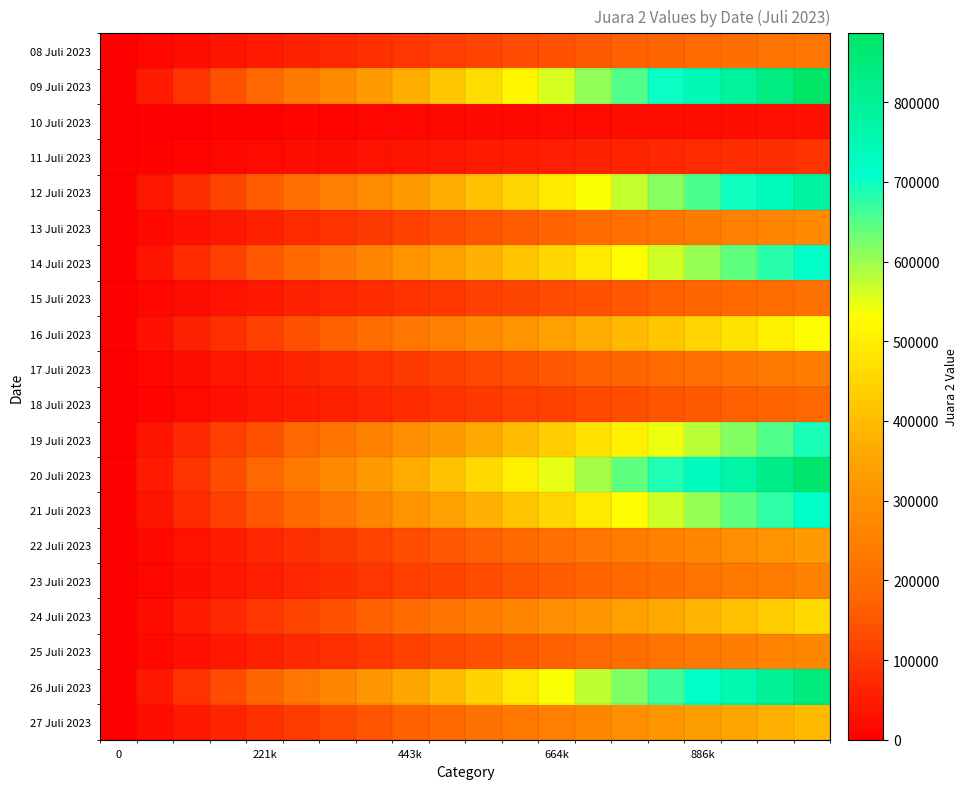

Reading left to right, transcribe all the data shown in this chart.

08 Juli 2023: 0.0	12000.2	24000.3	36000.5	48000.6	60000.8	72000.9	84001.1	96001.3	108001.4	120001.6	132001.7	144001.9	156002.1	168002.2	180002.4	192002.5	204002.7	216002.8	228003.0
09 Juli 2023: 0.0	46658.5	93316.9	139975.4	186633.9	233292.4	279950.8	326609.3	373267.8	419926.3	466584.7	513243.2	559901.7	606560.2	653218.6	699877.1	746535.6	793194.1	839852.5	886511.0
10 Juli 2023: 0.0	1562.4	3124.7	4687.1	6249.5	7811.8	9374.2	10936.6	12498.9	14061.3	15623.7	17186.1	18748.4	20310.8	21873.2	23435.5	24997.9	26560.3	28122.6	29685.0
11 Juli 2023: 0.0	4577.6	9155.3	13732.9	18310.5	22888.2	27465.8	32043.4	36621.1	41198.7	45776.3	50353.9	54931.6	59509.2	64086.8	68664.5	73242.1	77819.7	82397.4	86975.0
12 Juli 2023: 0.0	41025.4	82050.8	123076.3	164101.7	205127.1	246152.5	287177.9	328203.4	369228.8	410254.2	451279.6	492305.1	533330.5	574355.9	615381.3	656406.7	697432.2	738457.6	779483.0
13 Juli 2023: 0.0	14671.3	29342.5	44013.8	58685.1	73356.3	88027.6	102698.8	117370.1	132041.4	146712.6	161383.9	176055.2	190726.4	205397.7	220068.9	234740.2	249411.5	264082.7	278754.0
14 Juli 2023: 0.0	37710.8	75421.7	113132.5	150843.4	188554.2	226265.1	263975.9	301686.7	339397.6	377108.4	414819.3	452530.1	490240.9	527951.8	565662.6	603373.5	641084.3	678795.2	716506.0
15 Juli 2023: 0.0	11110.7	22221.4	33332.1	44442.7	55553.4	66664.1	77774.8	88885.5	99996.2	111106.8	122217.5	133328.2	144438.9	155549.6	166660.3	177770.9	188881.6	199992.3	211103.0
16 Juli 2023: 0.0	27995.6	55991.2	83986.7	111982.3	139977.9	167973.5	195969.1	223964.6	251960.2	279955.8	307951.4	335946.9	363942.5	391938.1	419933.7	447929.3	475924.8	503920.4	531916.0
17 Juli 2023: 0.0	12855.8	25711.7	38567.5	51423.4	64279.2	77135.1	89990.9	102846.7	115702.6	128558.4	141414.3	154270.1	167125.9	179981.8	192837.6	205693.5	218549.3	231405.2	244261.0
18 Juli 2023: 0.0	9810.6	19621.3	29431.9	39242.5	49053.2	58863.8	68674.4	78485.1	88295.7	98106.3	107916.9	117727.6	127538.2	137348.8	147159.5	156970.1	166780.7	176591.4	186402.0
19 Juli 2023: 0.0	36308.3	72616.5	108924.8	145233.1	181541.3	217849.6	254157.8	290466.1	326774.4	363082.6	399390.9	435699.2	472007.4	508315.7	544623.9	580932.2	617240.5	653548.7	689857.0
20 Juli 2023: 0.0	45787.6	91575.2	137362.7	183150.3	228937.9	274725.5	320513.1	366300.6	412088.2	457875.8	503663.4	549450.9	595238.5	641026.1	686813.7	732601.3	778388.8	824176.4	869964.0
21 Juli 2023: 0.0	37696.2	75392.4	113088.6	150784.8	188481.1	226177.3	263873.5	301569.7	339265.9	376962.1	414658.3	452354.5	490050.7	527746.9	565443.2	603139.4	640835.6	678531.8	716228.0
22 Juli 2023: 0.0	17078.3	34156.5	51234.8	68313.1	85391.3	102469.6	119547.8	136626.1	153704.4	170782.6	187860.9	204939.2	222017.4	239095.7	256173.9	273252.2	290330.5	307408.7	324487.0
23 Juli 2023: 0.0	13465.9	26931.8	40397.7	53863.6	67329.5	80795.4	94261.3	107727.2	121193.1	134658.9	148124.8	161590.7	175056.6	188522.5	201988.4	215454.3	228920.2	242386.1	255852.0
24 Juli 2023: 0.0	24048.8	48097.6	72146.4	96195.2	120243.9	144292.7	168341.5	192390.3	216439.1	240487.9	264536.7	288585.5	312634.3	336683.1	360731.8	384780.6	408829.4	432878.2	456927.0
25 Juli 2023: 0.0	14334.3	28668.5	43002.8	57337.1	71671.3	86005.6	100339.8	114674.1	129008.4	143342.6	157676.9	172011.2	186345.4	200679.7	215013.9	229348.2	243682.5	258016.7	272351.0
26 Juli 2023: 0.0	44456.2	88912.4	133368.6	177824.8	222281.1	266737.3	311193.5	355649.7	400105.9	444562.1	489018.3	533474.5	577930.7	622386.9	666843.2	711299.4	755755.6	800211.8	844668.0
27 Juli 2023: 0.0	20791.2	41582.3	62373.5	83164.6	103955.8	124746.9	145538.1	166329.3	187120.4	207911.6	228702.7	249493.9	270285.1	291076.2	311867.4	332658.5	353449.7	374240.8	395032.0